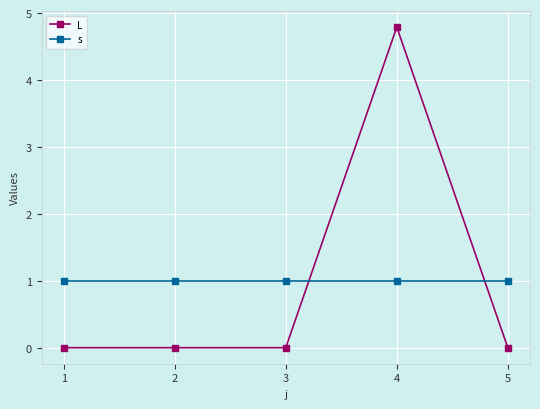

Is the value of L at 2 greater than the value of s at 3?

No